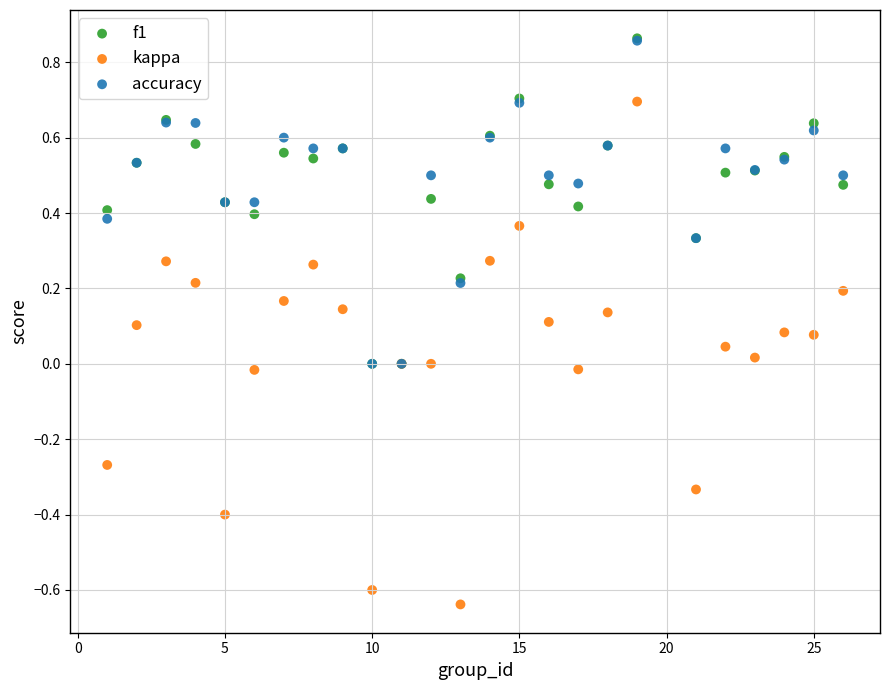

What are all the series names shown in the legend?

f1, kappa, accuracy